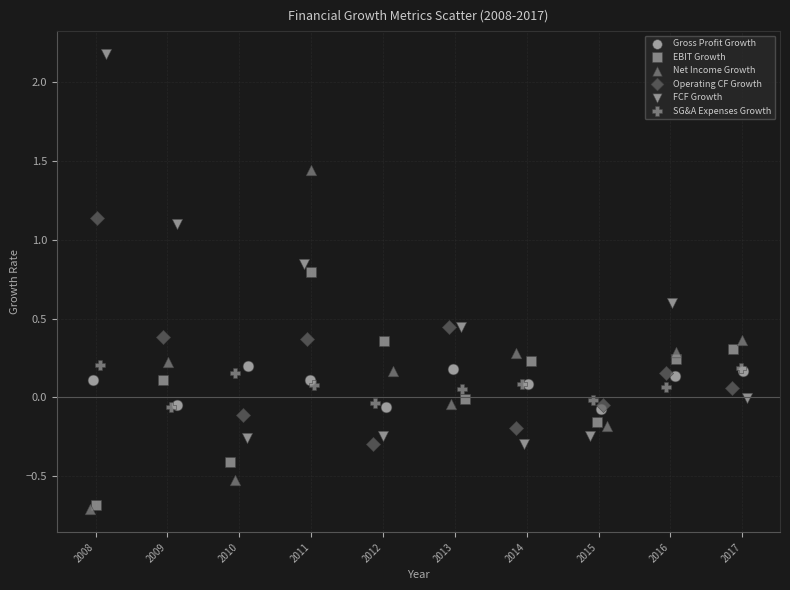

Which series reaches the maximum Y coordinate?

FCF Growth